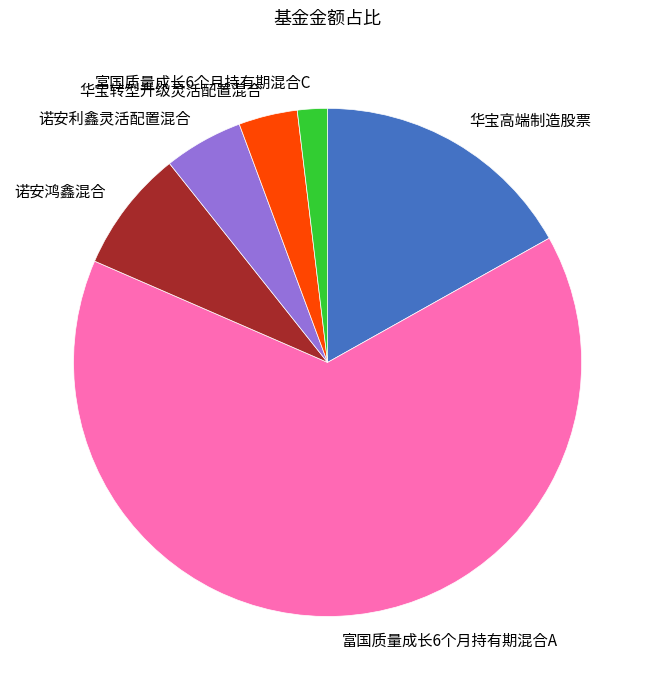

Which has a higher value, 诺安鸿鑫混合 or 华宝高端制造股票?

华宝高端制造股票